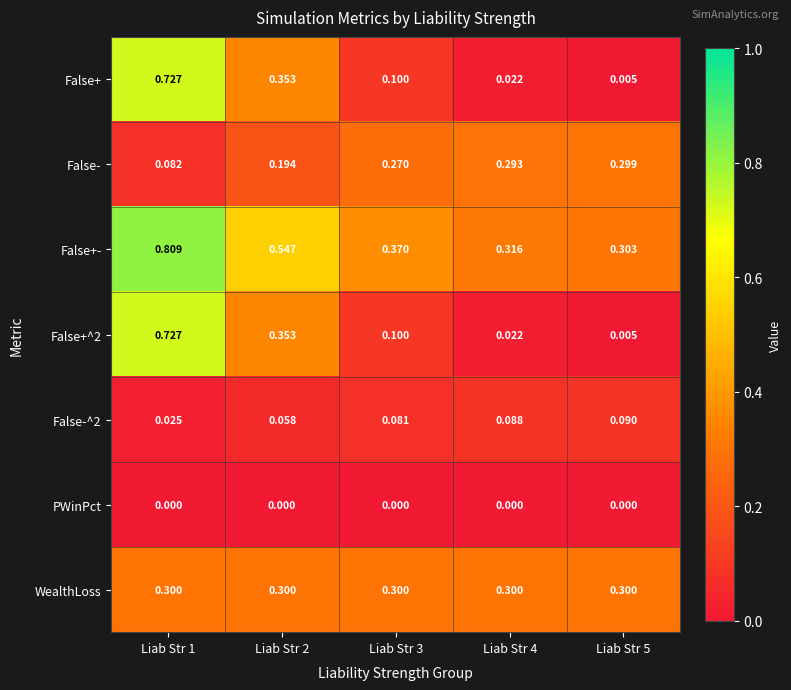

Is the value of PWinPct at Liab Str 1 greater than the value of False+ at Liab Str 2?

No